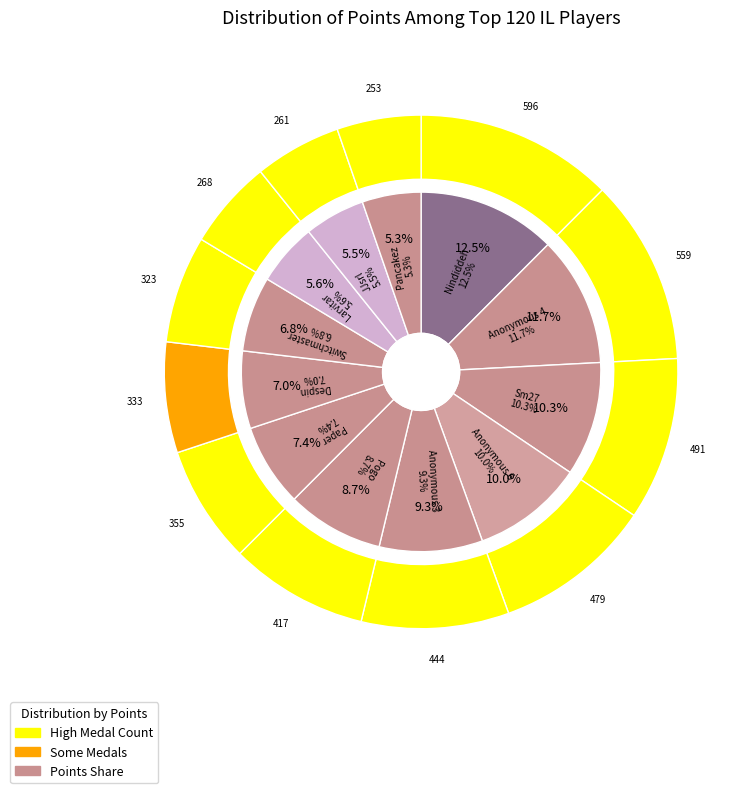

Which slice is the largest?

Nindiddeh